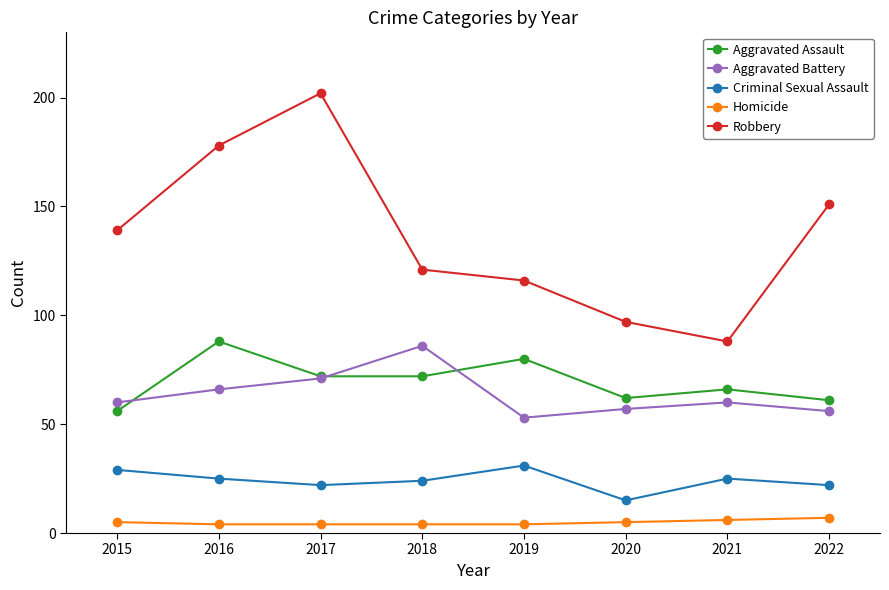

What is the maximum value shown in the chart?

202